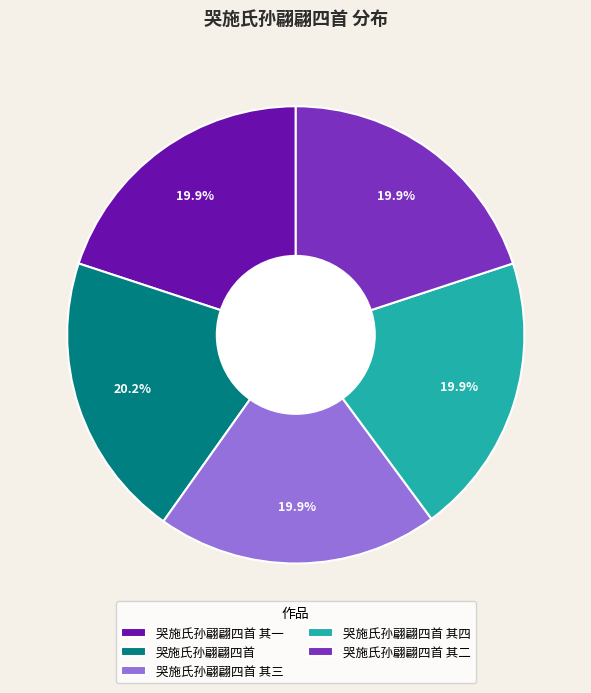

Does 哭施氏孙翩翩四首 其四 represent more than half of the total?

No